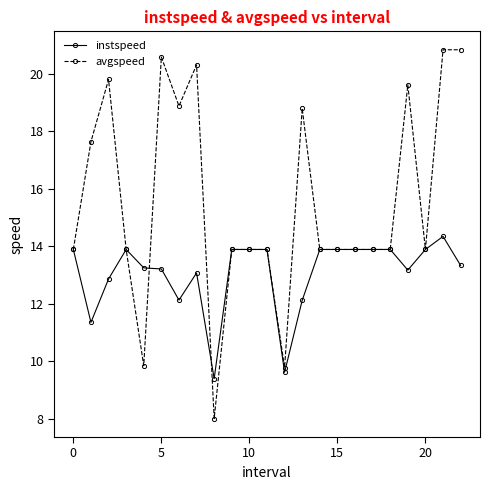

What is the value of the instspeed point at the 1st from the left?

13.9